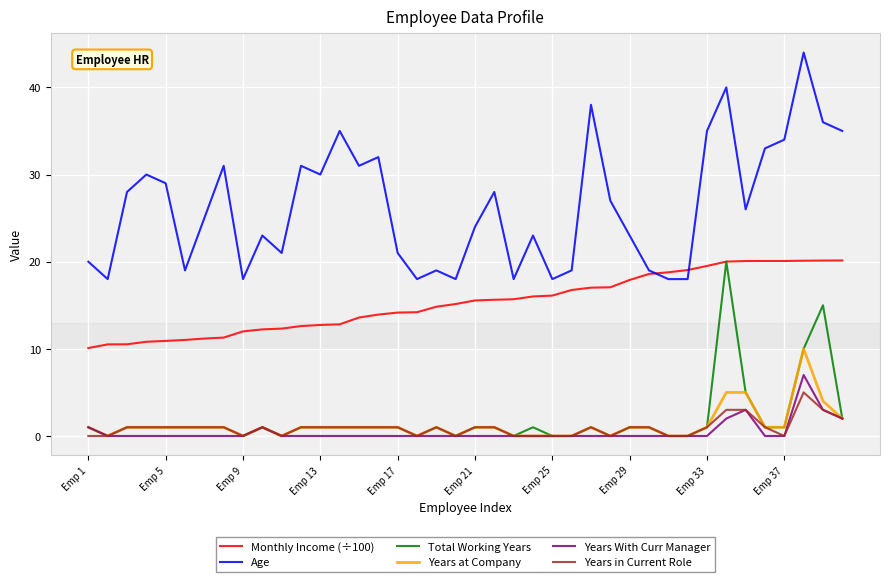

What are all the series names shown in the legend?

Monthly Income (÷100), Age, Total Working Years, Years at Company, Years With Curr Manager, Years in Current Role